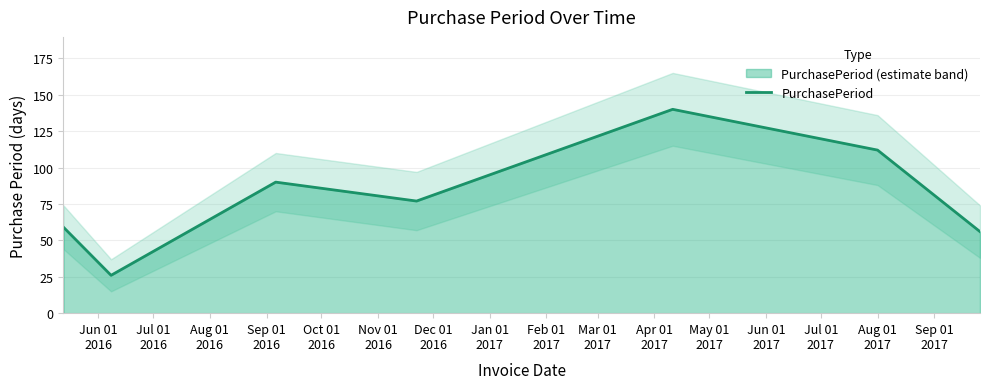

What is the maximum value for PurchasePeriod?

140